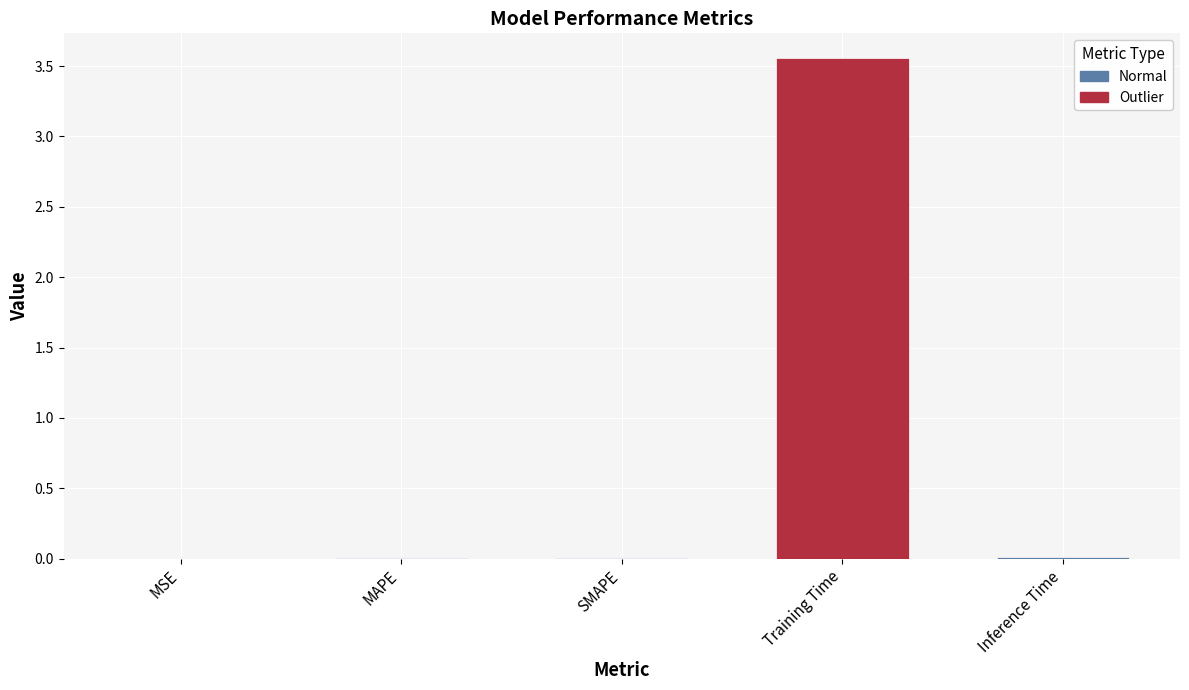

Are the bars grouped side by side (vs. stacked)?

No